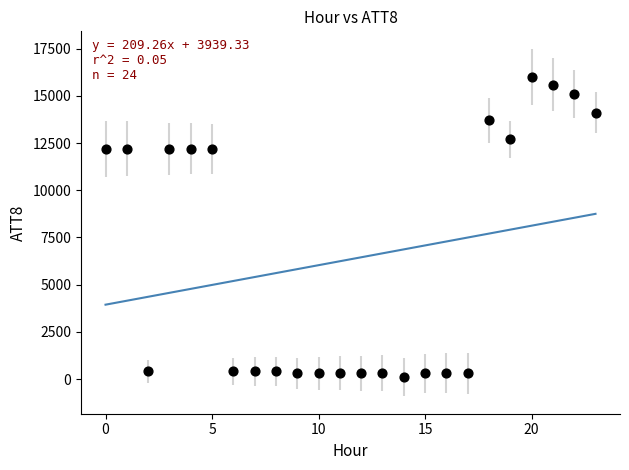

What is the range of Y values (max minus min)?

15900